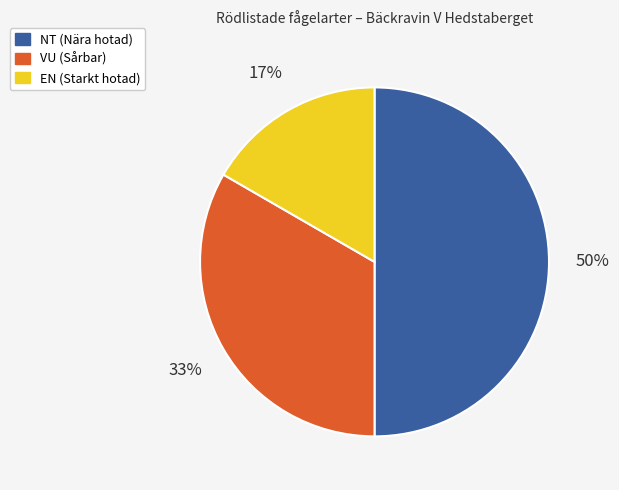

To the nearest percent, what is the difference between the largest and smallest slice percentages?

33%